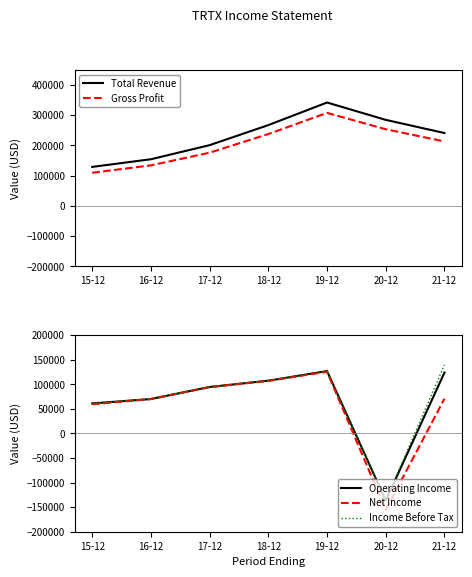

Reading left to right, transcribe all the data shown in this chart.

Total Revenue: 128700	154000	200600	266900	341600	284200	240700
Gross Profit: 109300	133800	175700	237300	307300	253200	212800
Operating Income: 61000	70000	94500	107300	126900	-136500	123800
Net Income: 59300	70000	94300	106900	125600	-155500	70700
Income Before Tax: 61000	70000	94500	107300	126900	-136500	139600